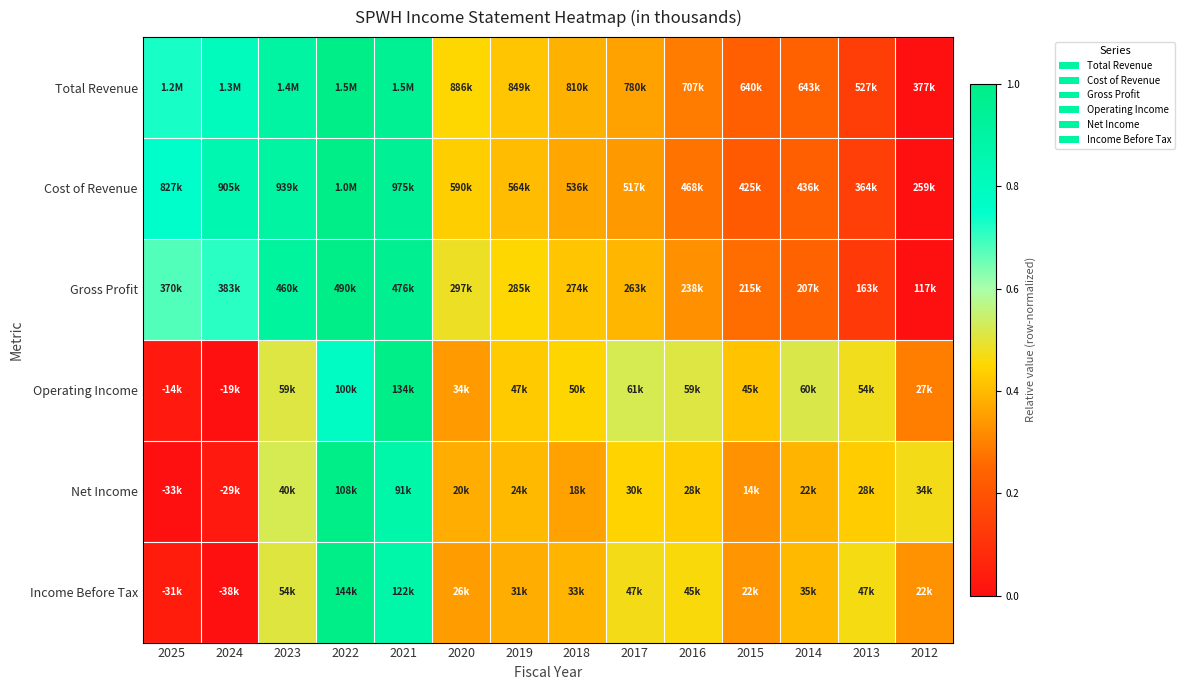

Between 2021 and 2025, which is larger?

2021